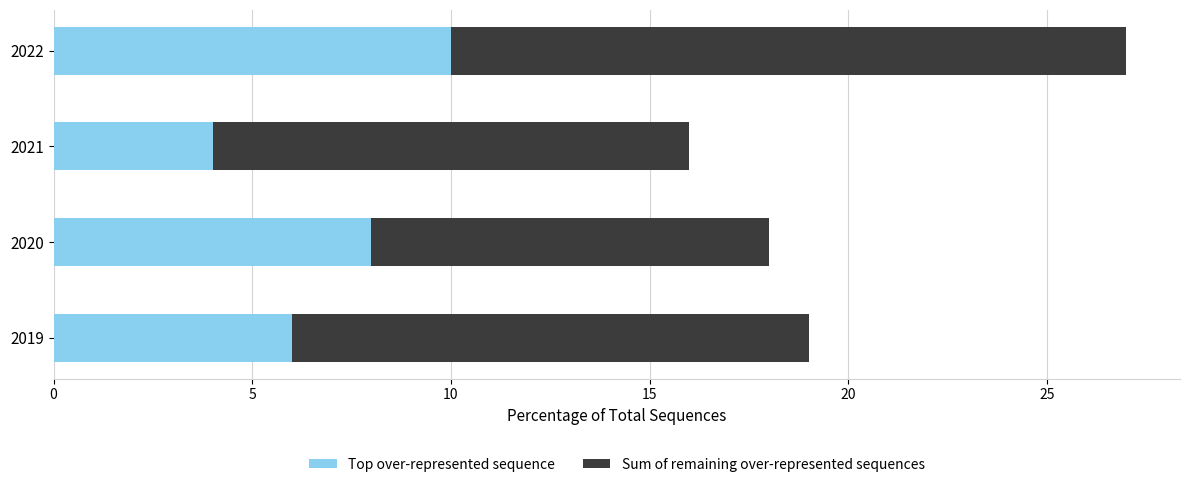

What is the total value across all series at 2019?

19